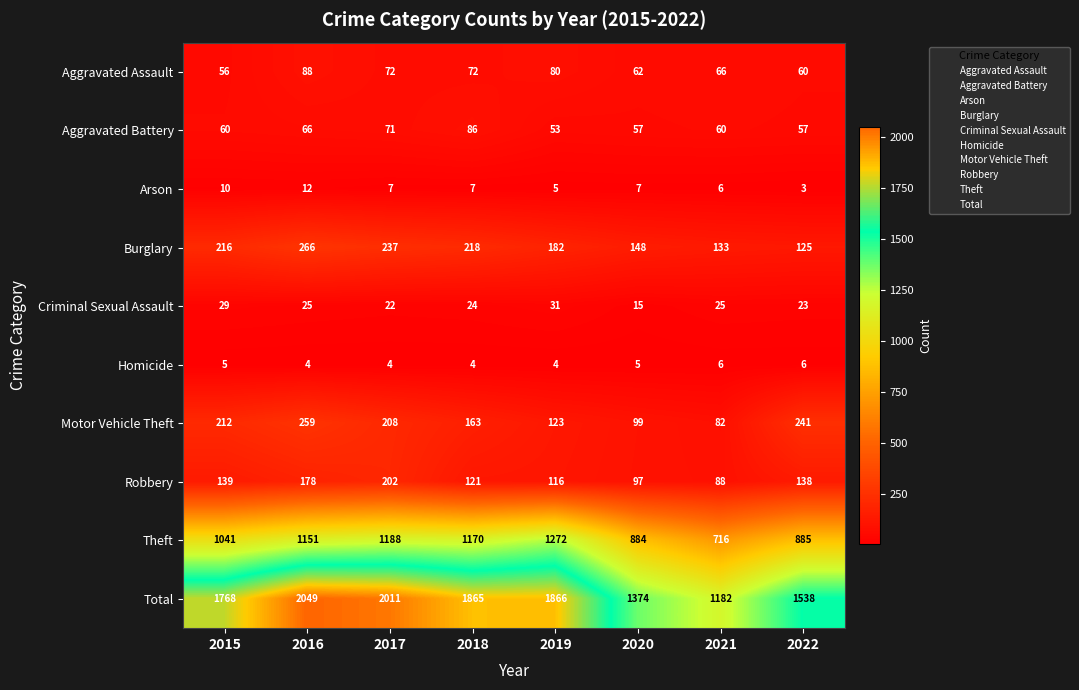

At 2019, list the series in order from smallest to largest.

Homicide, Arson, Criminal Sexual Assault, Aggravated Battery, Aggravated Assault, Robbery, Motor Vehicle Theft, Burglary, Theft, Total